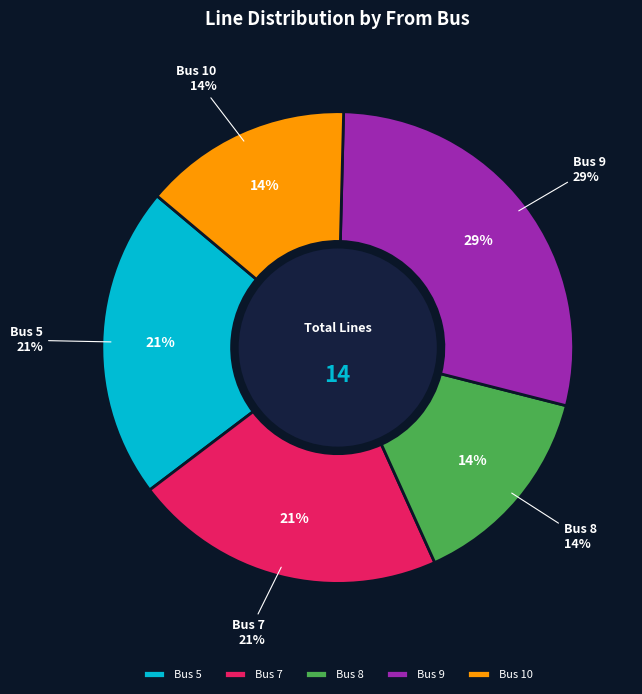

Combined, do Bus 10 and Bus 8 account for over 50%?

No